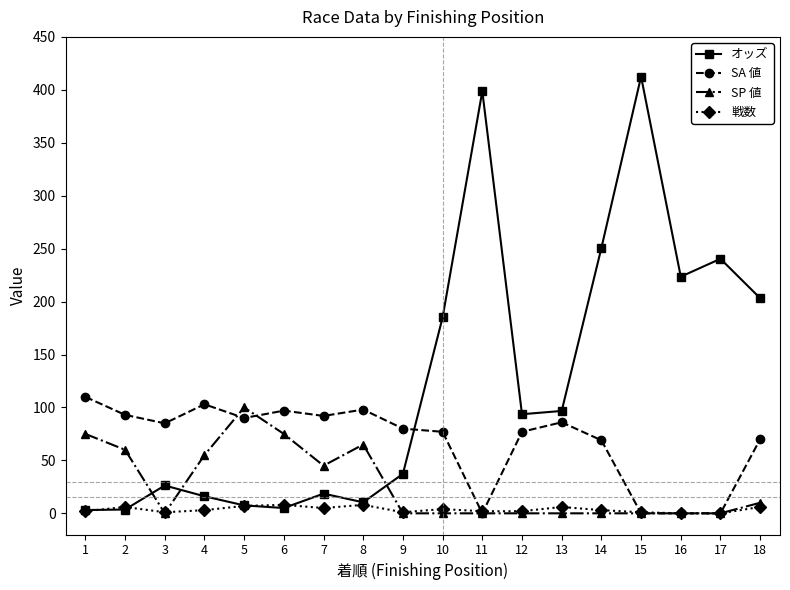

At which category does SP 値 reach its first local valley?

3